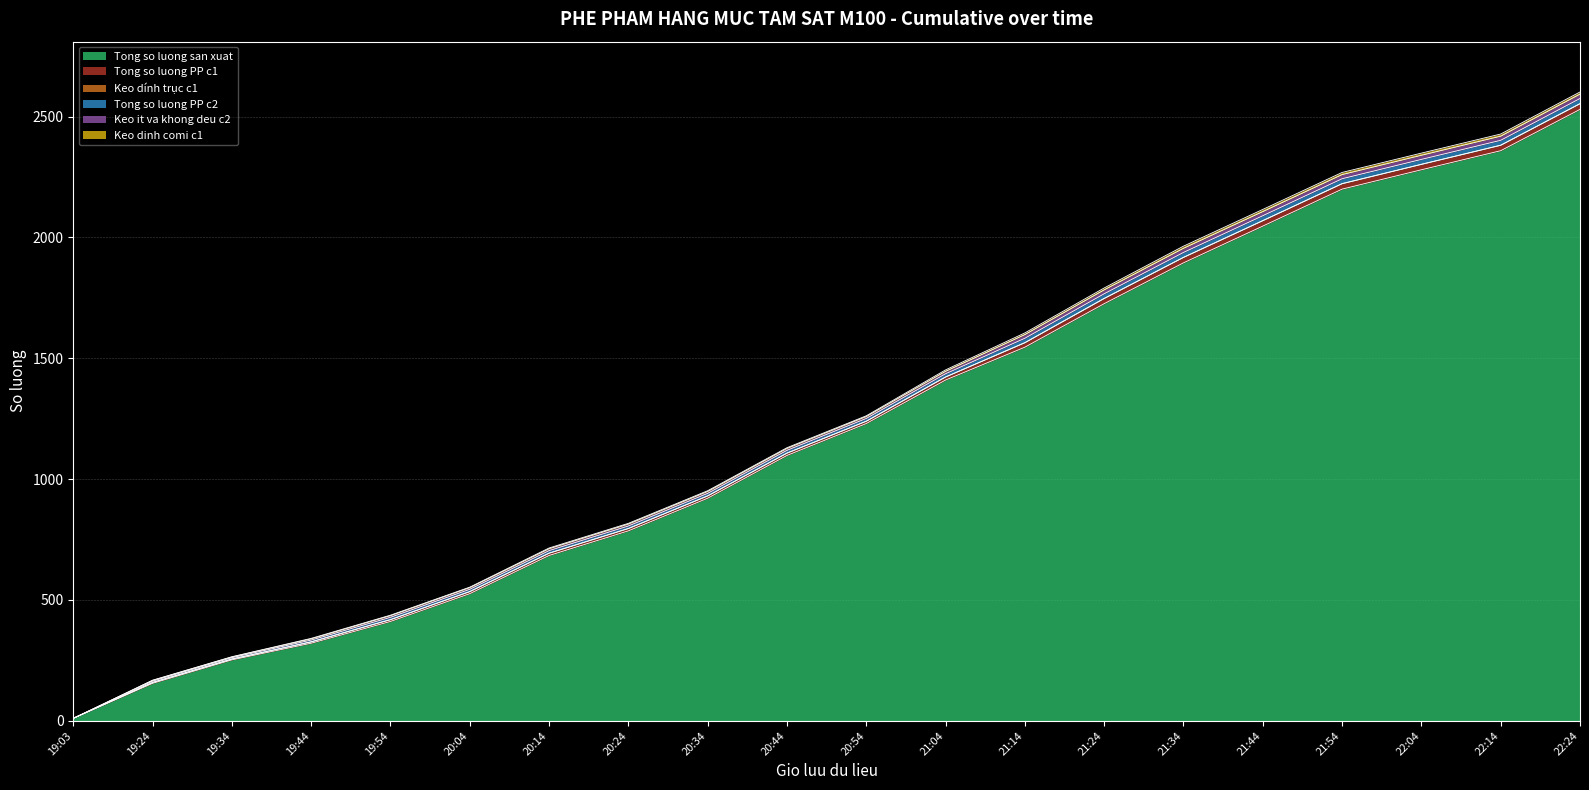

How many positive values does the Tong so luong PP c2 series have?

19